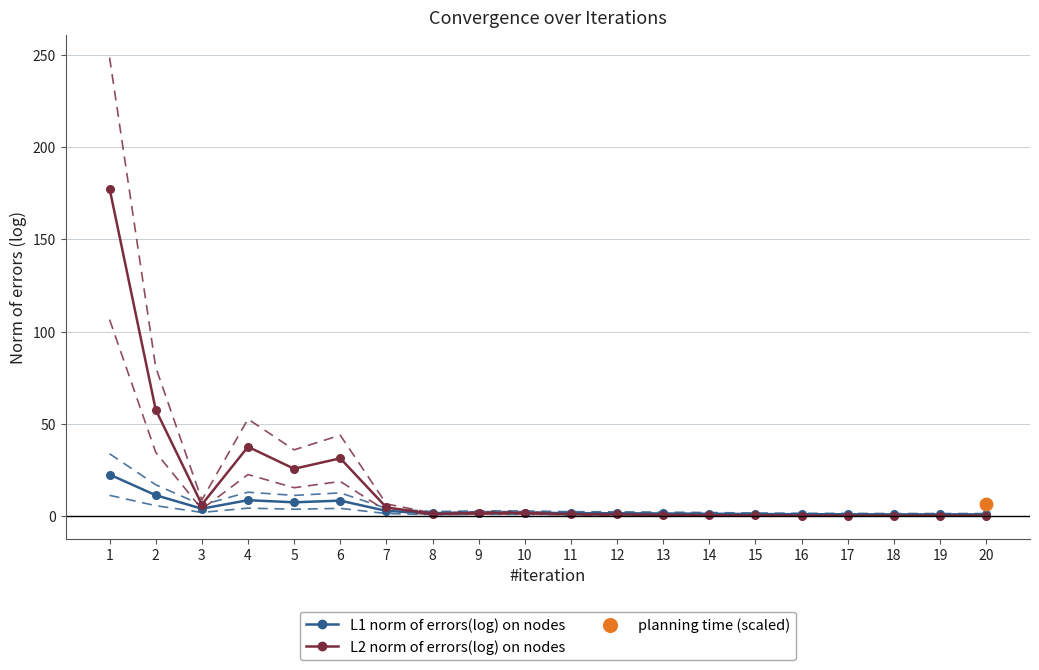

Which series has the widest spread of Y values?

L2 norm of errors(log) on nodes